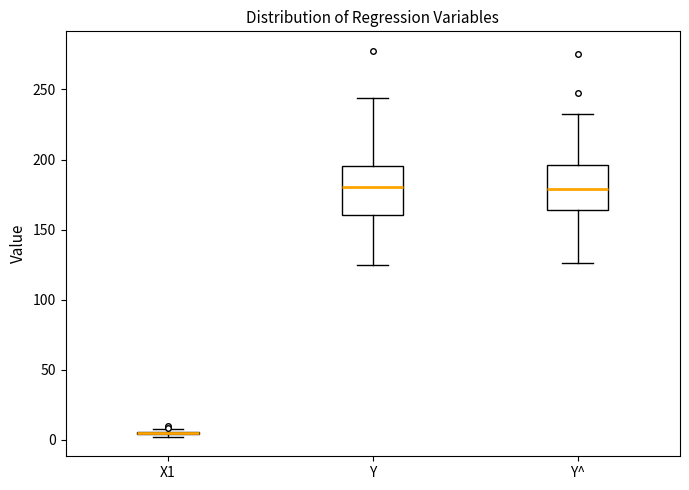

Reading left to right, read every box against the y-axis: the position of its median line, the range the box covers, and the ends of its whiskers. The values are not printed on the chart, so give them approximately, as read against the axis.

X1: box collapsed to a line at 5, whiskers 0 to 5
Y: median 180, box 160 to 195, whiskers 125 to 245
Y^: median 180, box 165 to 195, whiskers 125 to 235